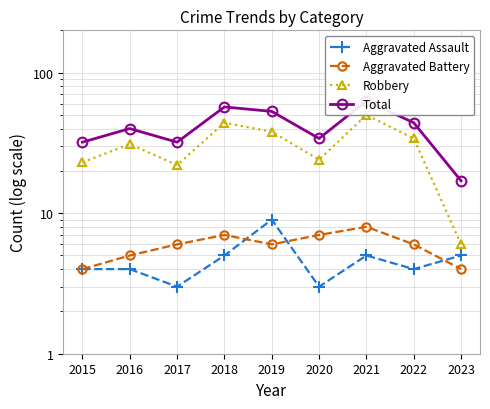

Reading left to right, extract all data points from this chart.

Aggravated Assault: 4	4	3	5	9	3	5	4	5
Aggravated Battery: 4	5	6	7	6	7	8	6	4
Robbery: 23	31	22	44	38	24	50	34	6
Total: 32	40	32	57	53	34	63	44	17